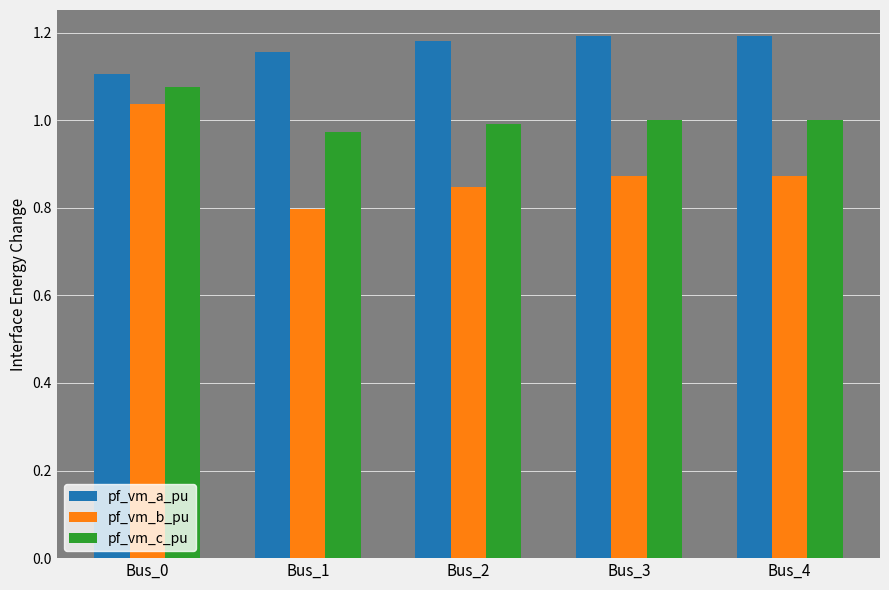

How many bars are there in total?

15